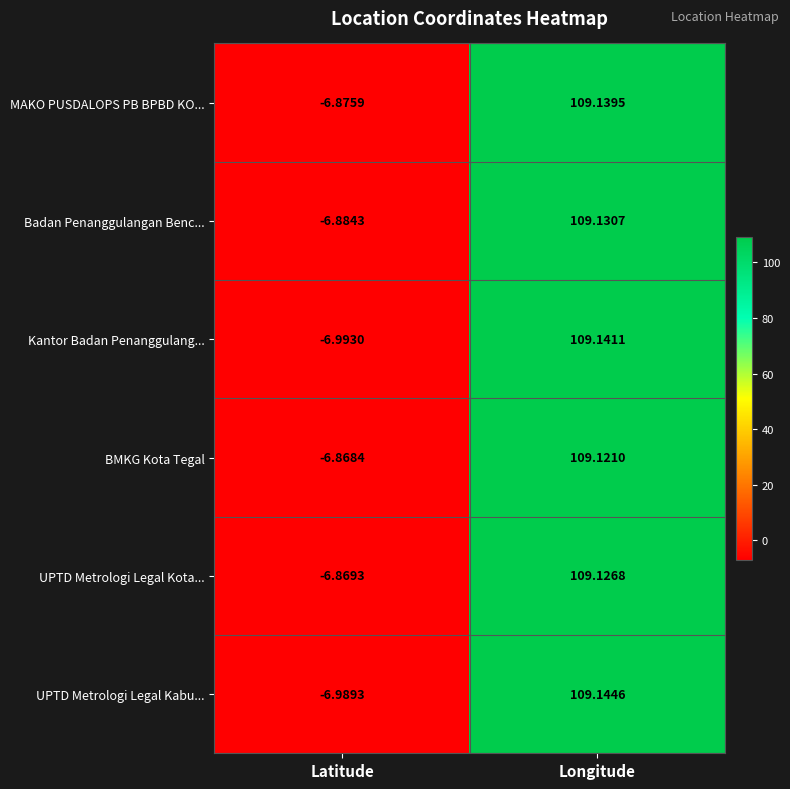

At which category is the sum across all series the highest?

Longitude